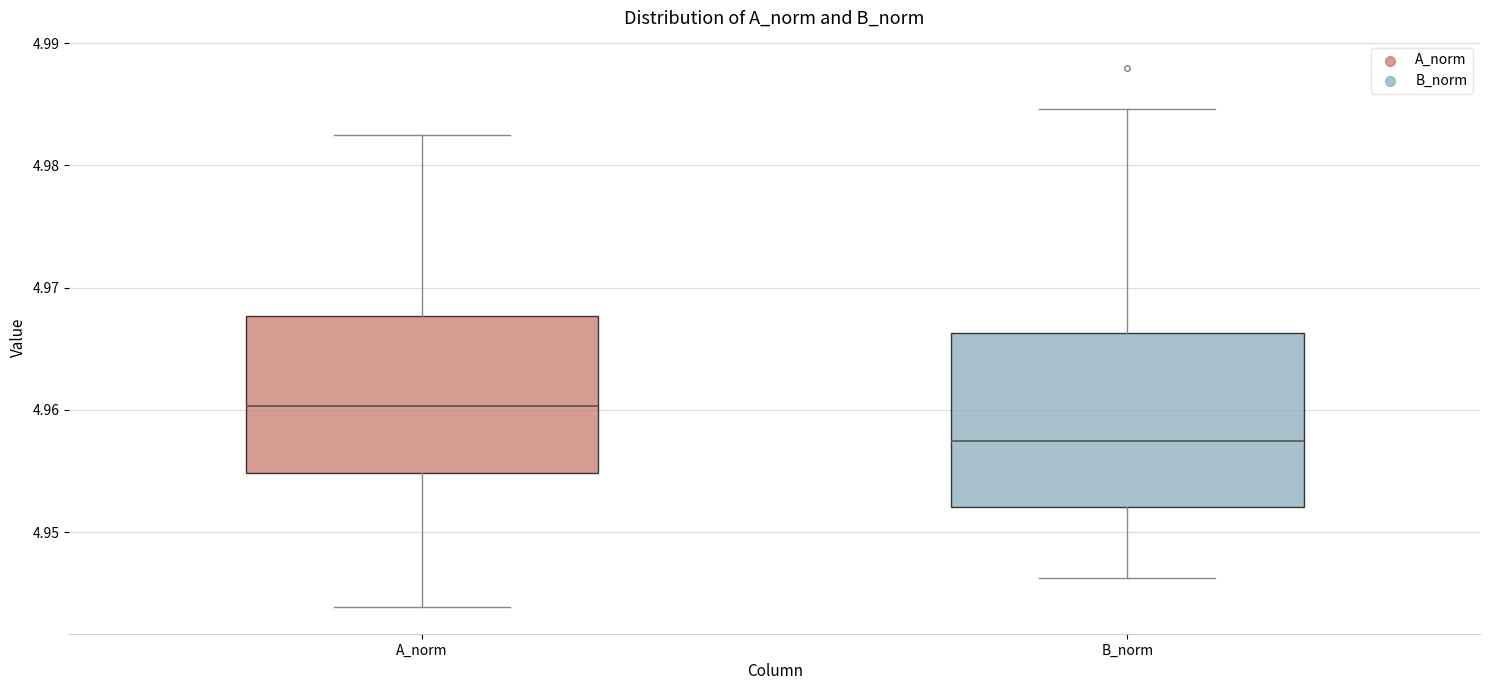

Where is the lower edge of the box for B_norm on the y-axis? The values are not printed on the chart, so give them approximately, as read against the axis.

4.952